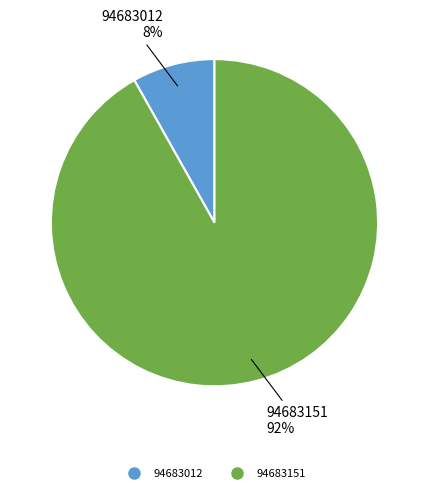

Is 94683151 the majority of the pie?

Yes